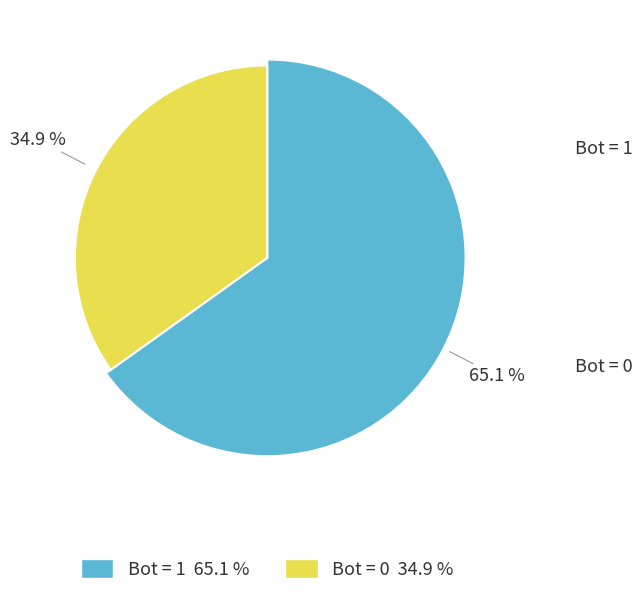

To the nearest percent, what portion does Bot = 1 represent?

65%